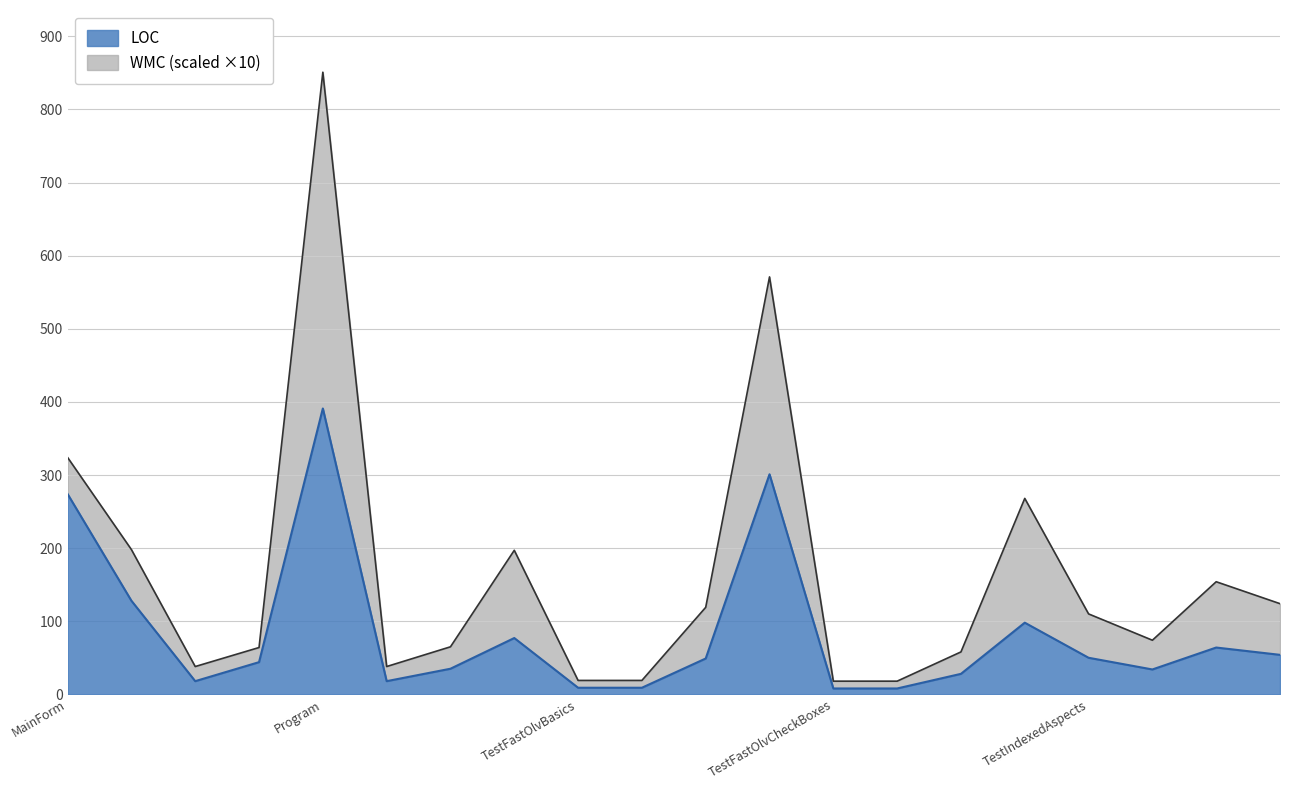

What is the minimum value shown in the chart?

8